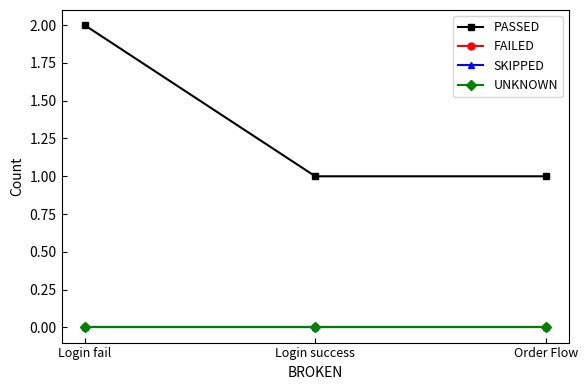

Reading left to right, list all the values displayed in this chart.

PASSED: 2	1	1
FAILED: 0	0	0
SKIPPED: 0	0	0
UNKNOWN: 0	0	0